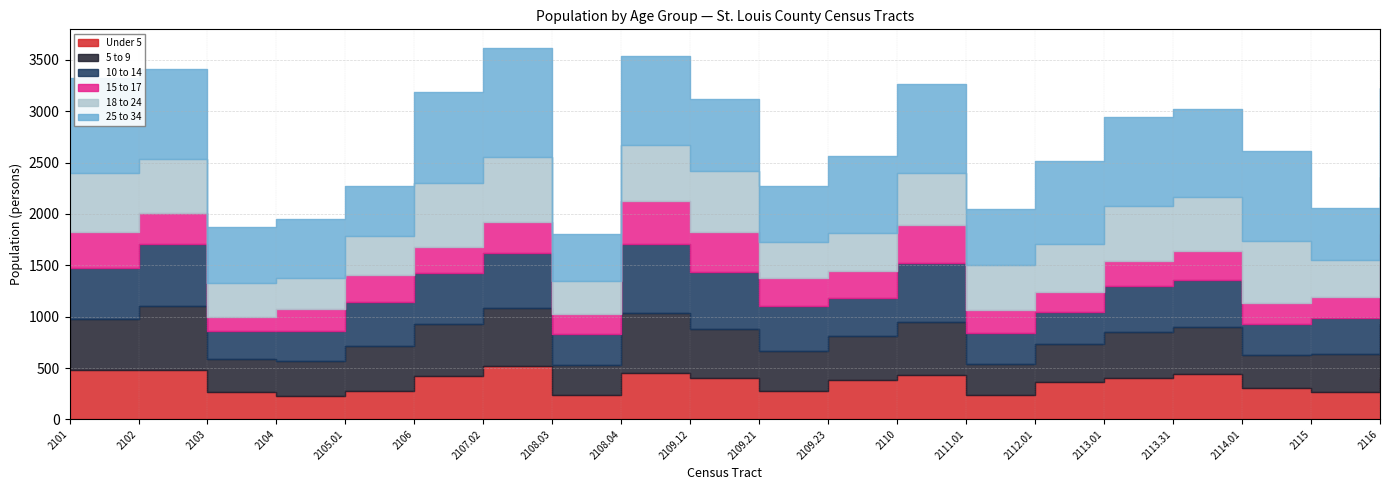

Reading left to right, list all the values displayed in this chart.

Under 5: 484.0	479.0	263.0	226.8	276.3	426.0	519.0	235.0	456.0	406.0	276.0	382.4	436.0	236.0	366.0	402.0	442.0	309.0	267.0	405.0
5 to 9: 496.0	621.0	322.0	341.6	439.2	504.0	566.0	295.0	575.0	471.0	387.0	431.8	508.0	305.0	364.2	445.0	455.0	321.0	368.0	521.0
10 to 14: 489.0	606.0	275.0	296.7	431.1	492.0	536.0	304.0	675.0	557.0	442.0	370.2	579.0	303.0	313.4	452.0	464.0	295.0	357.0	568.0
15 to 17: 355.0	303.0	137.0	208.8	256.3	260.0	303.0	193.0	416.0	393.0	276.0	256.6	370.0	220.0	197.0	247.0	282.0	205.0	202.0	311.0
18 to 24: 572.0	526.0	330.0	305.7	380.6	623.0	626.0	322.0	553.0	589.0	344.0	369.1	507.0	440.0	468.0	533.0	517.0	602.0	361.0	553.0
25 to 34: 931.0	870.0	546.0	568.4	485.4	884.0	1065.0	453.0	862.0	700.0	544.0	751.5	865.0	544.0	806.5	865.0	861.0	879.0	507.0	864.0